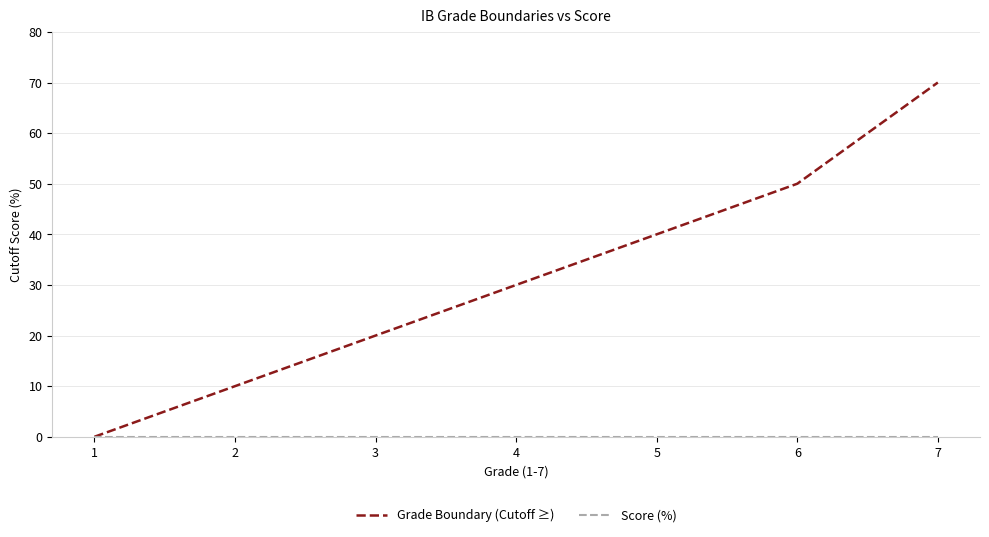

Which series changed the most between 4 and 5?

Grade Boundary (Cutoff ≥)